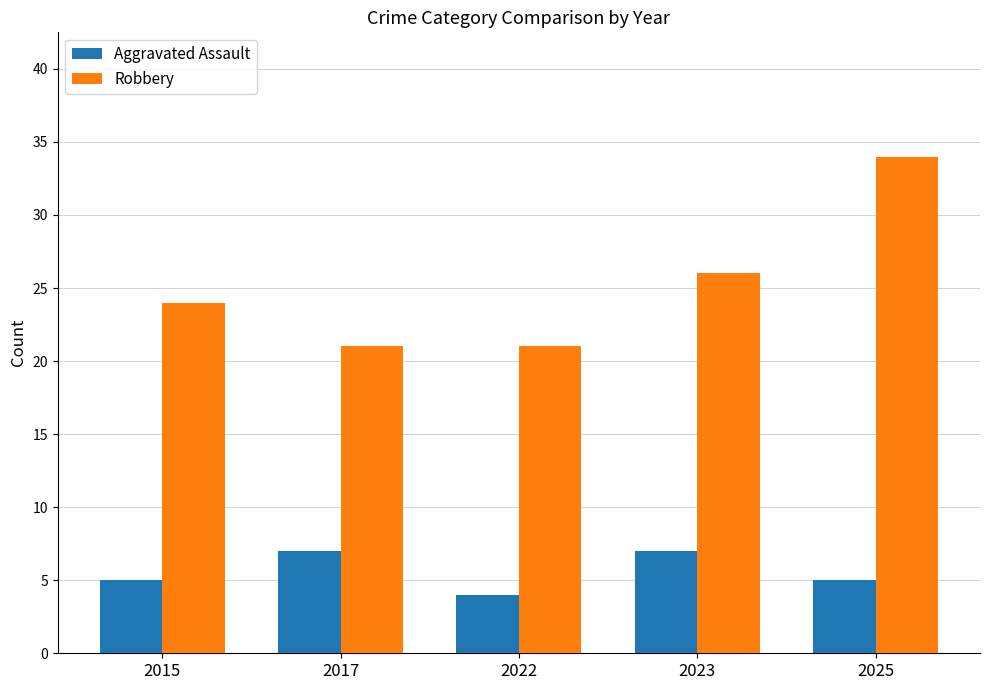

Rank the series by their average value, from lowest to highest.

Aggravated Assault, Robbery